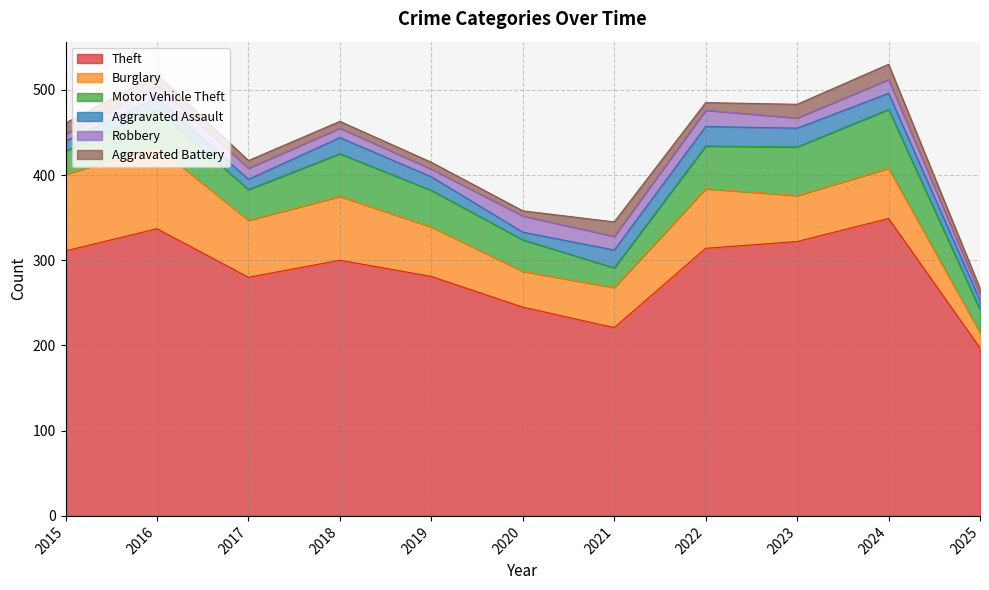

Where does the Theft series first go above 300?

2015